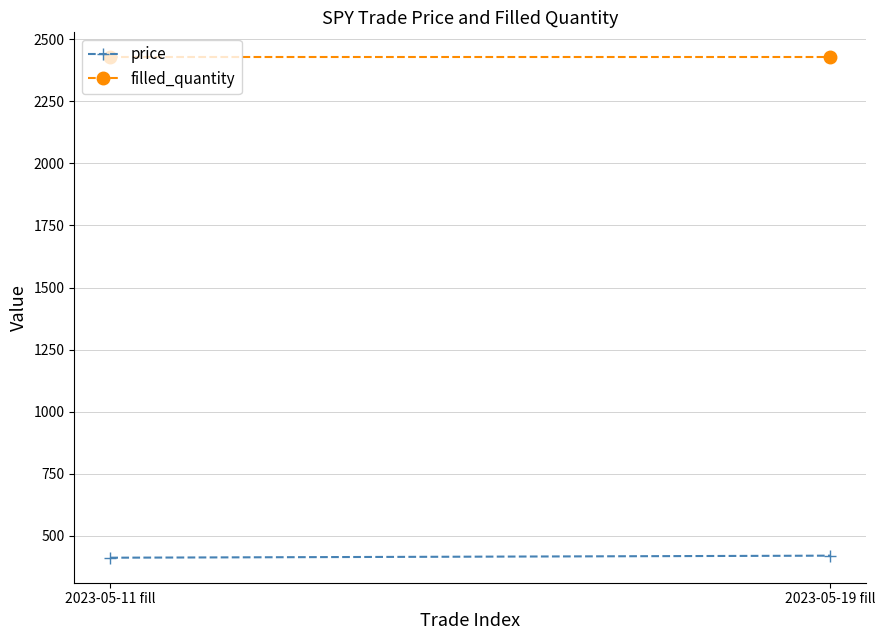

What position from the left is 2023-05-11 fill?

1